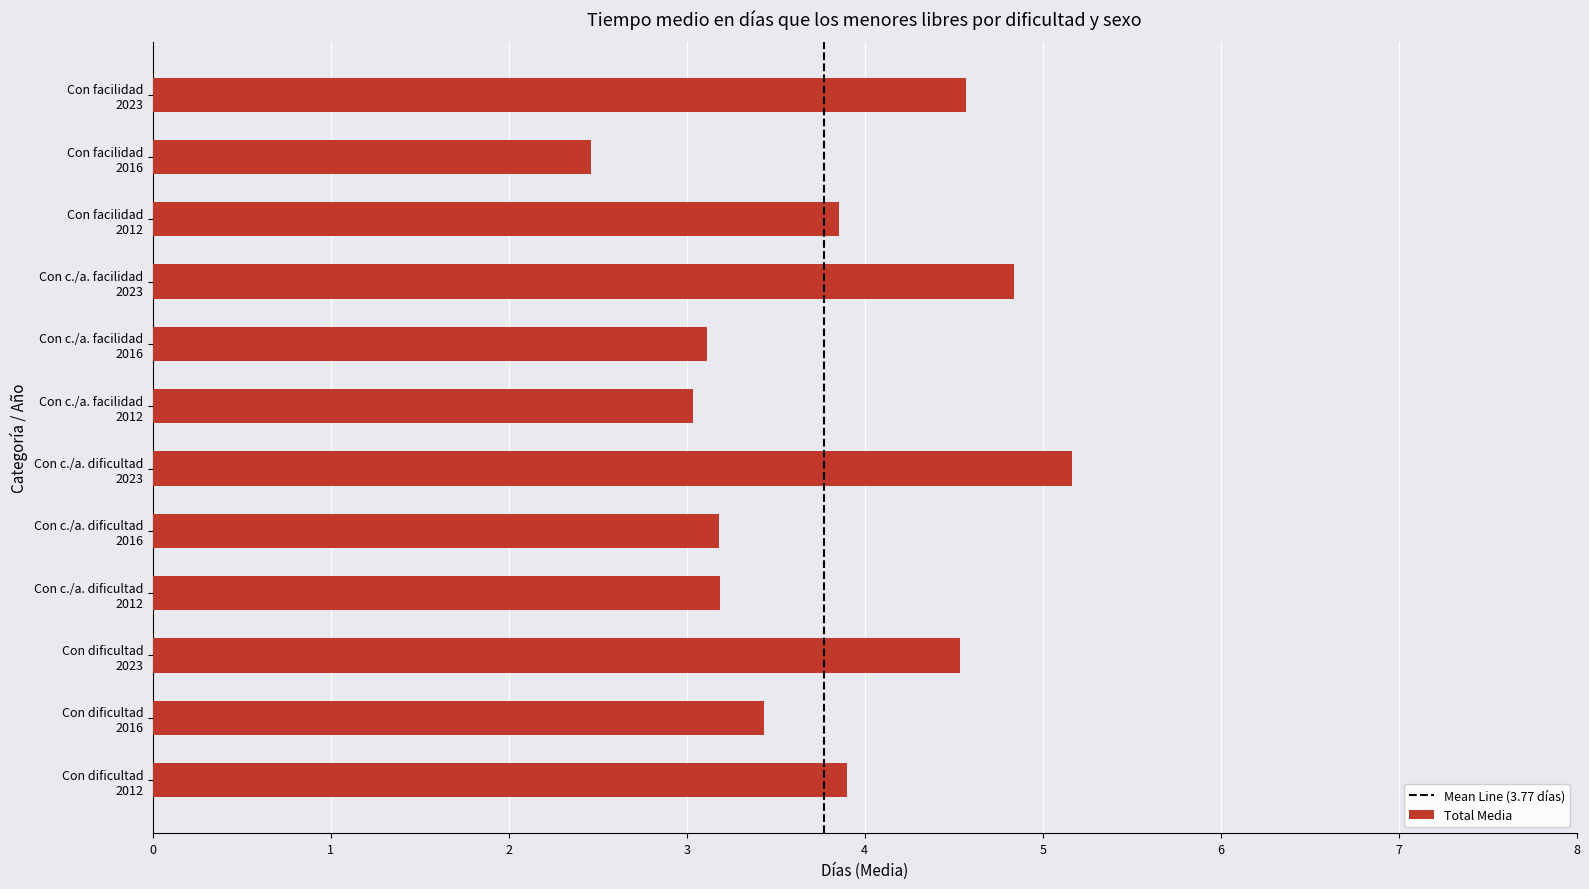

What is the minimum value shown in the chart?

2.5